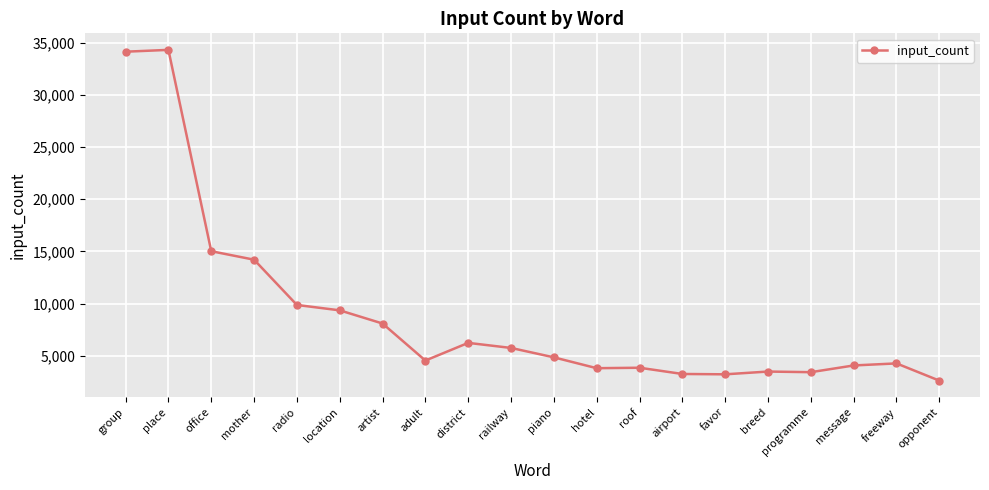

What is the ratio of the value at group to the value at programme?

9.9